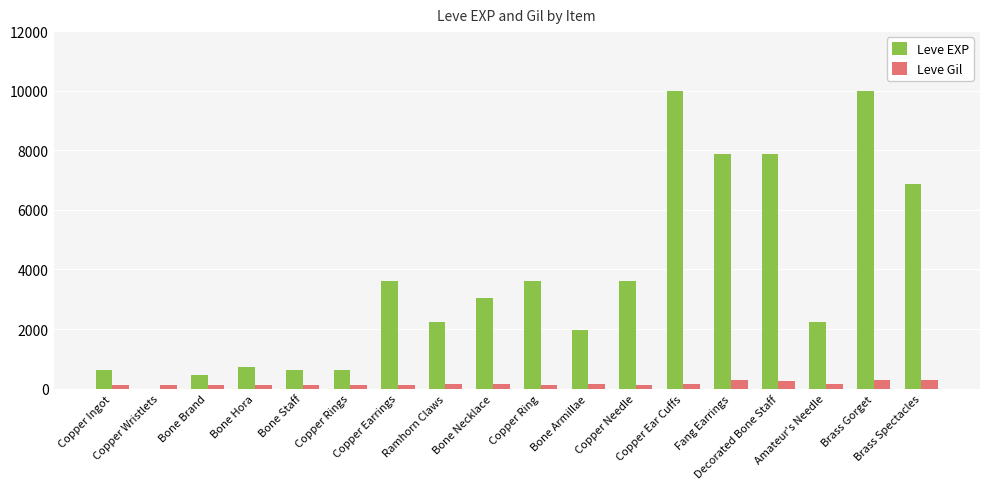

Count the number of categories in the chart.

18